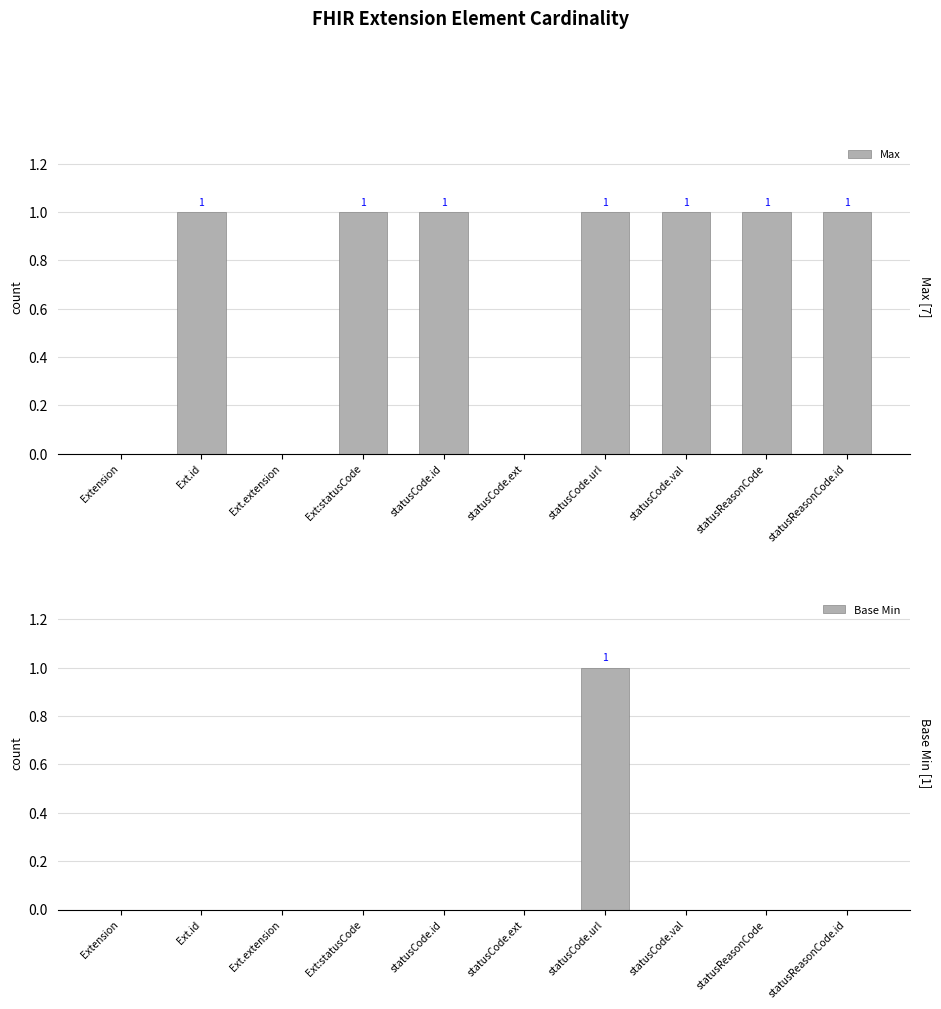

At how many categories does at least one series exceed 0?

7